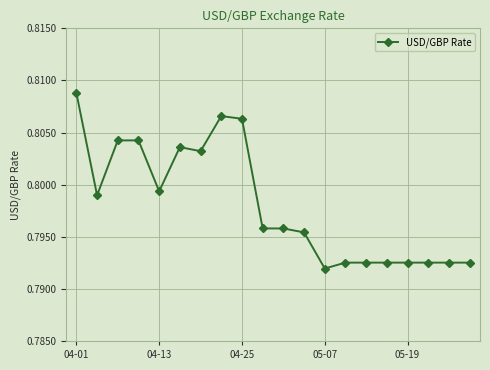

How many values are between 0 and 1?

20